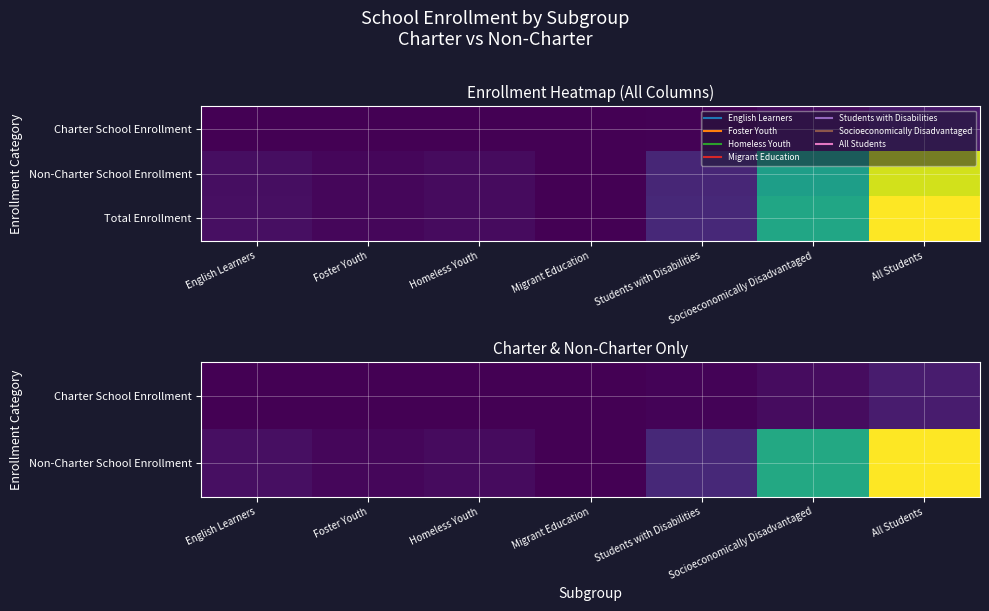

Which category has the lowest value in the Charter School Enrollment series?

Migrant Education